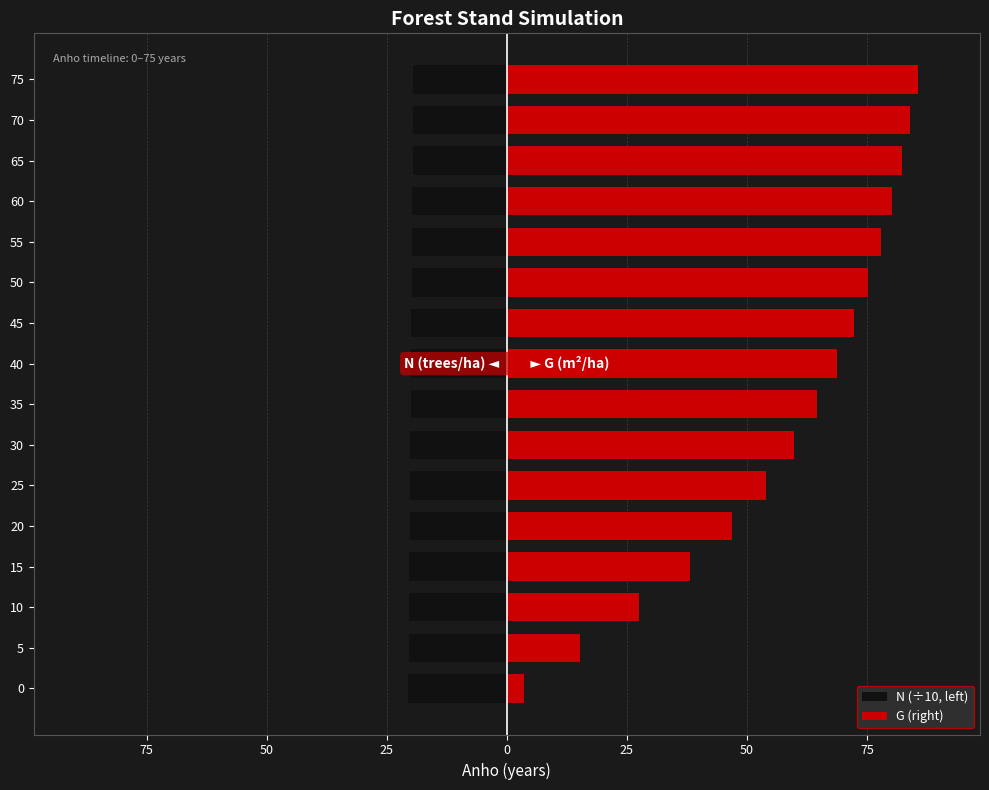

What are all the series names shown in the legend?

N (÷10, left), G (right)